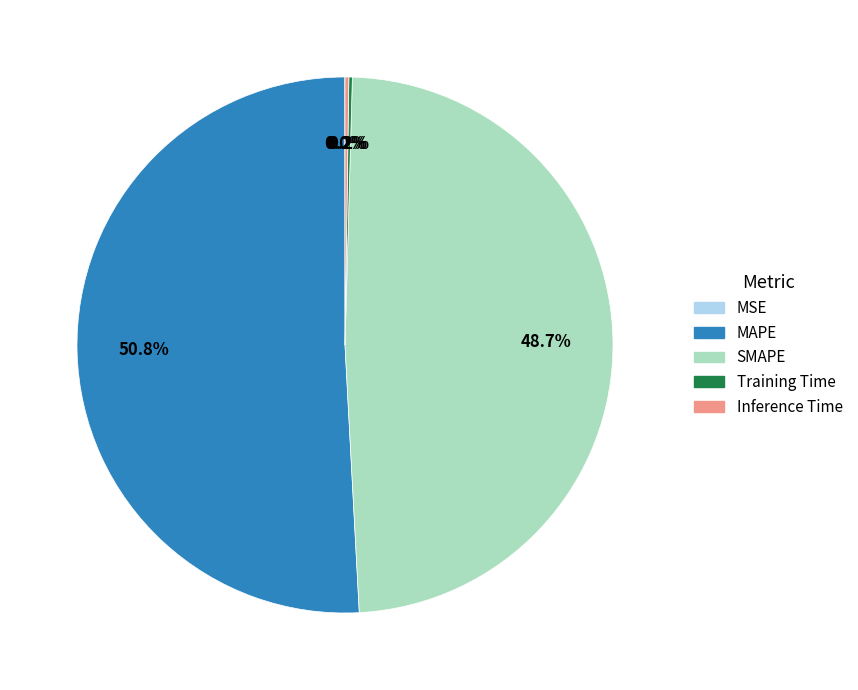

To the nearest percent, what is the difference between the MAPE and SMAPE slice percentages?

2%